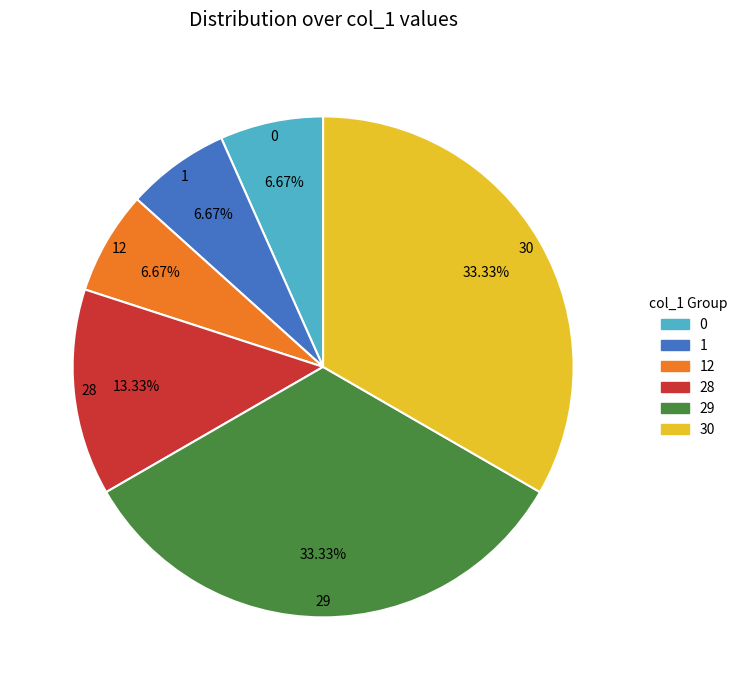

Is there any slice that represents more than half of the pie?

No